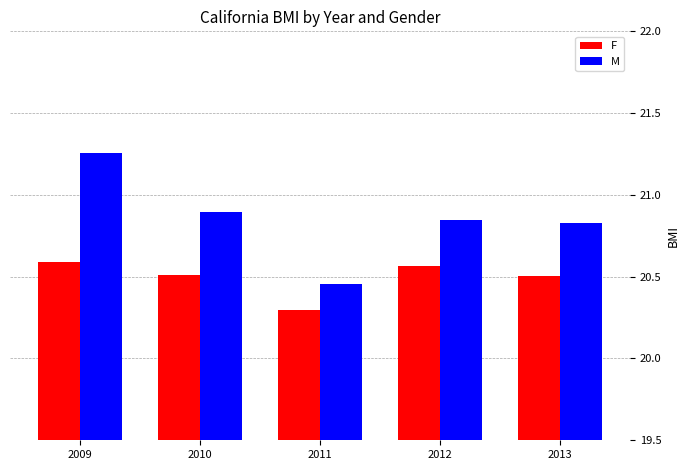

How many groups of bars are there?

5